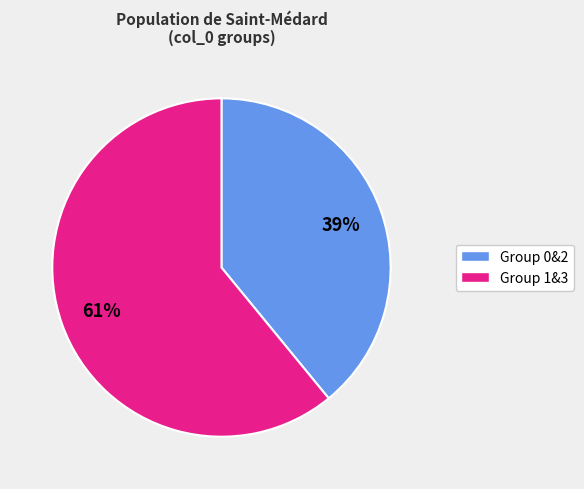

Is there a majority slice in this chart?

Yes